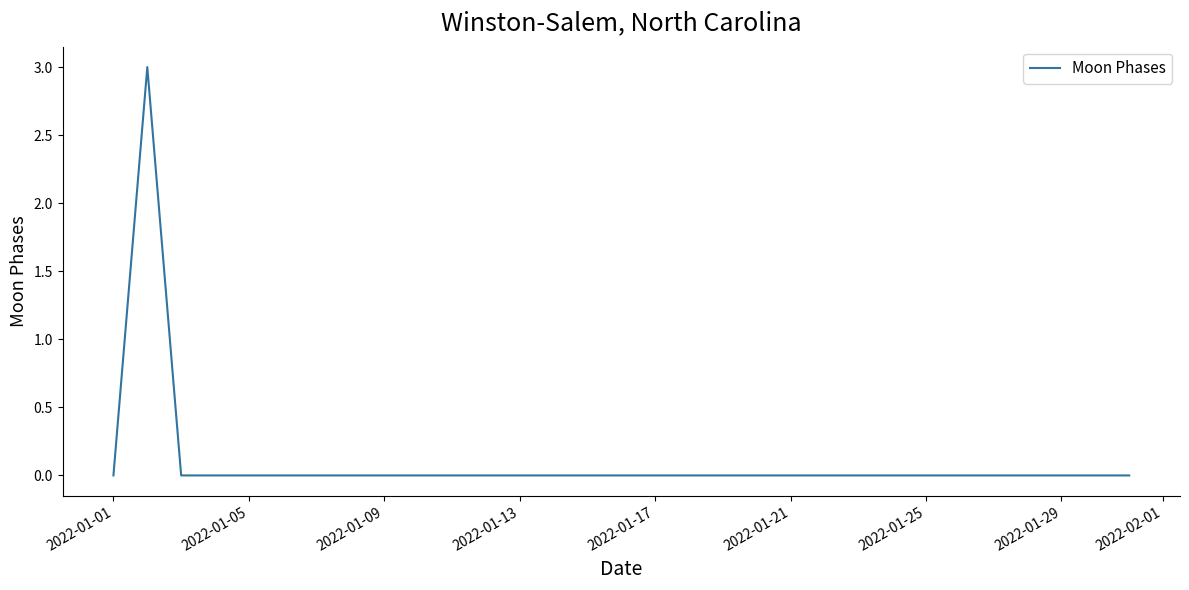

What is the difference between the maximum and minimum values?

3